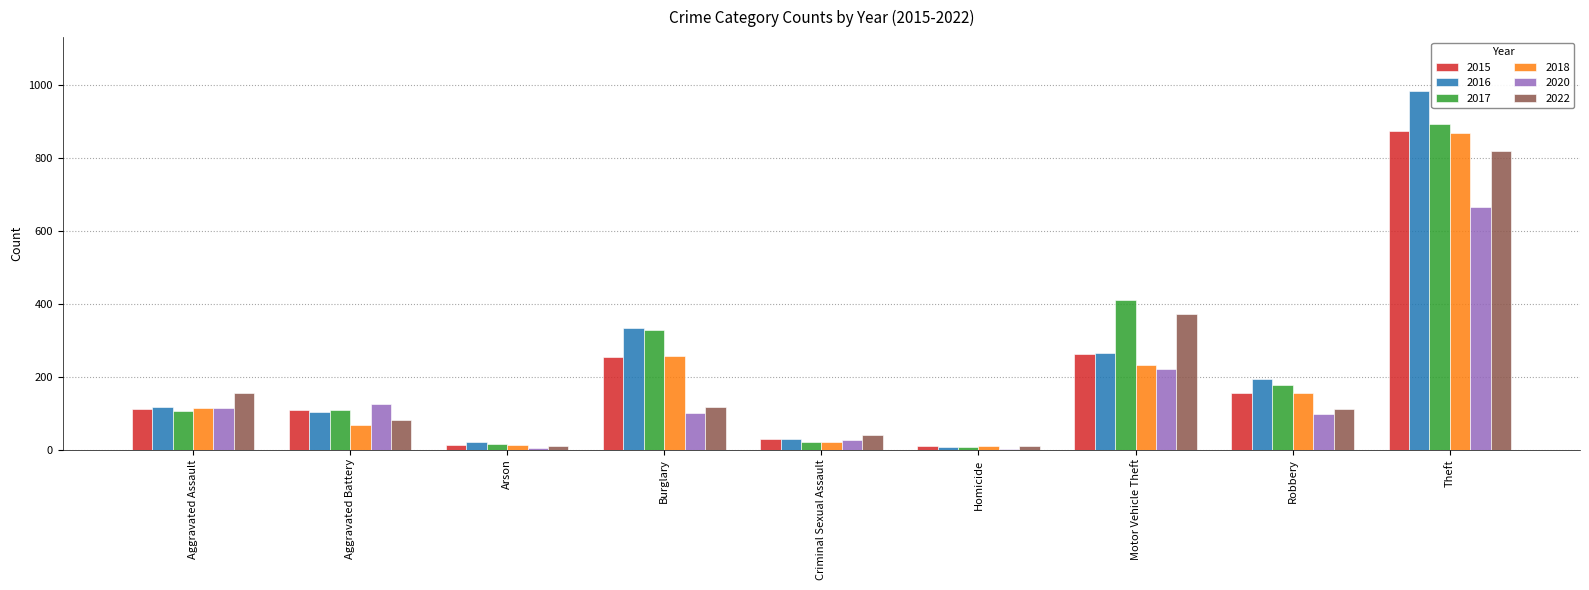

What are all the series names shown in the legend?

2015, 2016, 2017, 2018, 2020, 2022